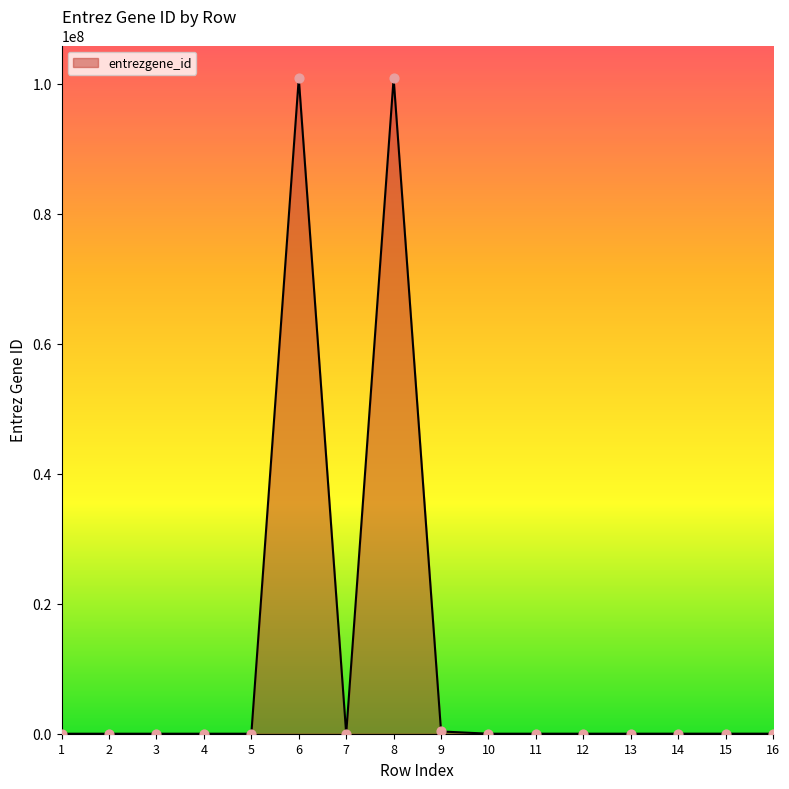

What is the change in value from 4 to 9?

+348329